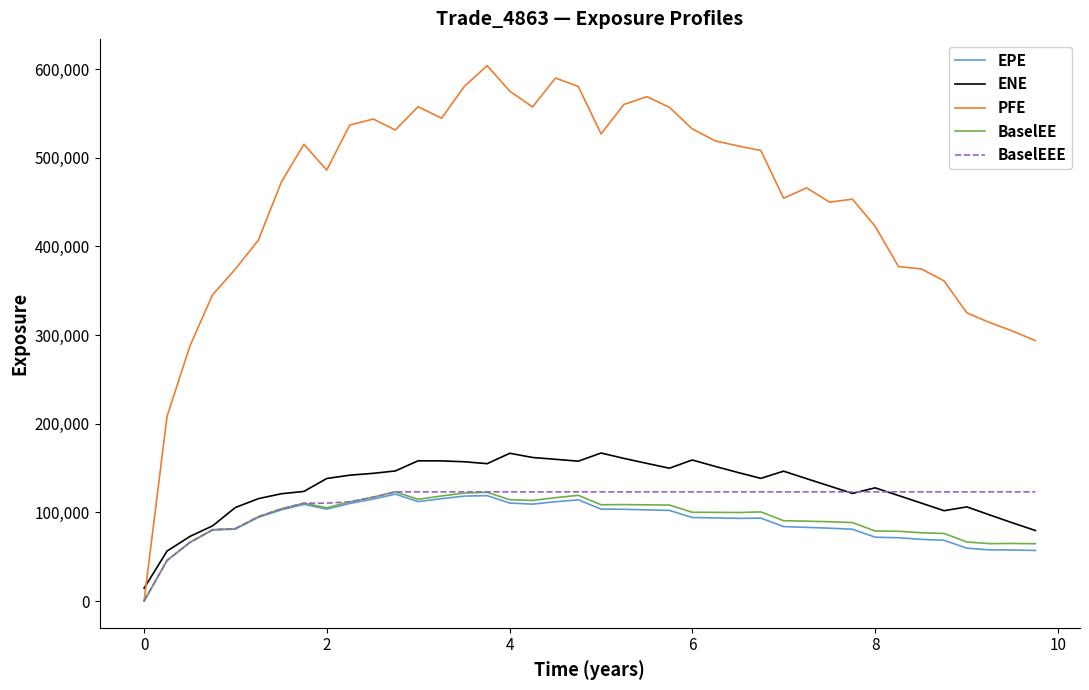

Is this an area chart (filled region under the line)?

No